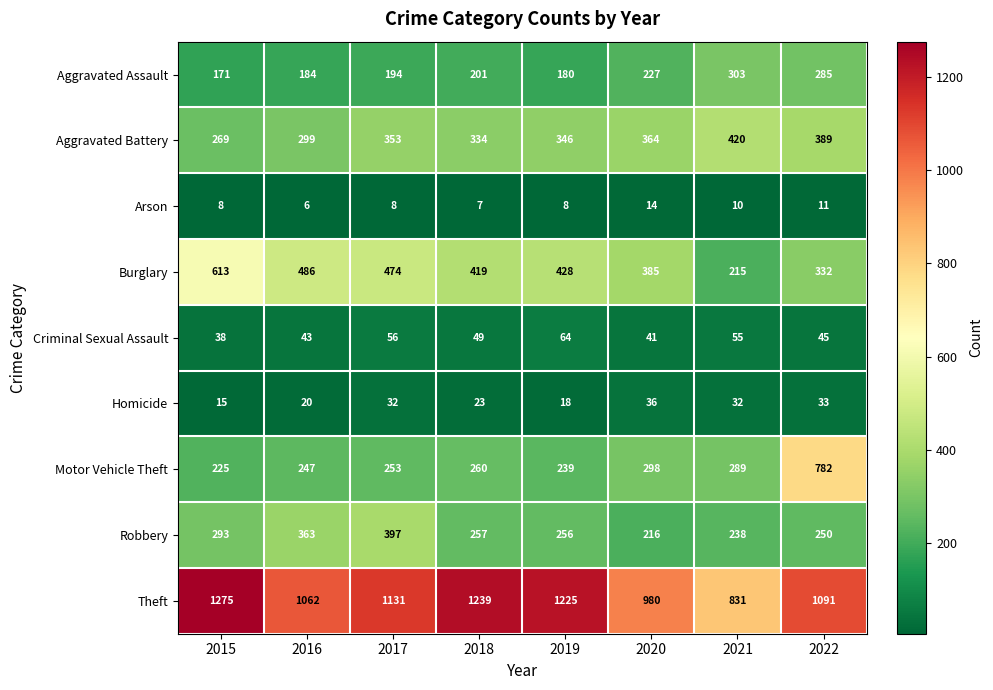

What is the difference between the highest and lowest values at 2022?

1080